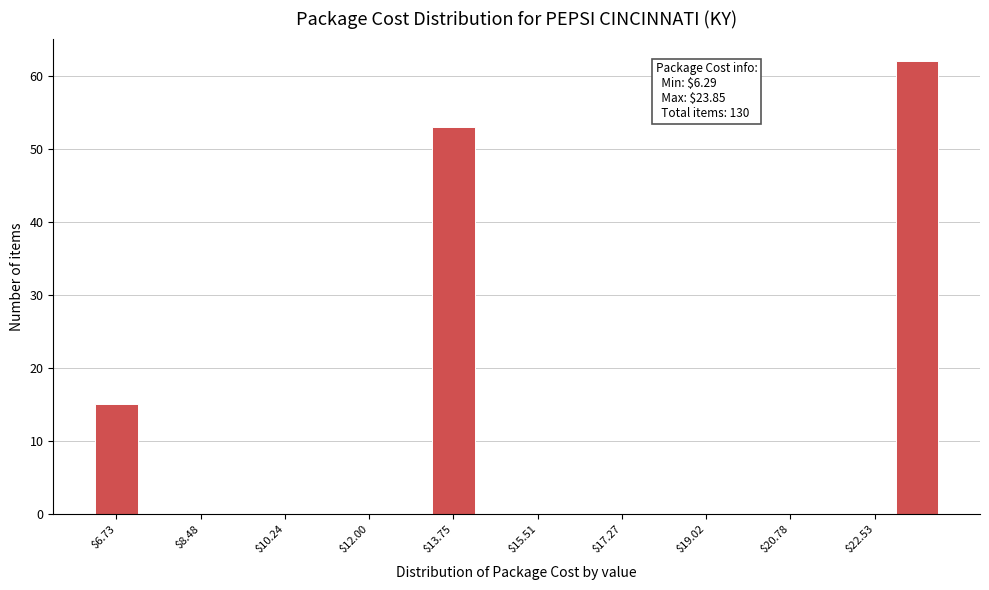

Which range on the x-axis has the tallest bar?

23.0 to 23.8